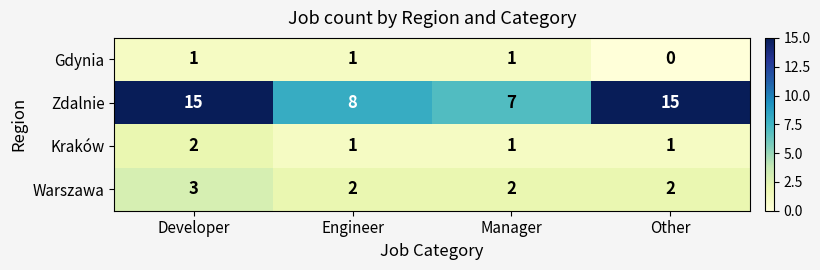

What is the difference between the highest and lowest values at Manager?

6